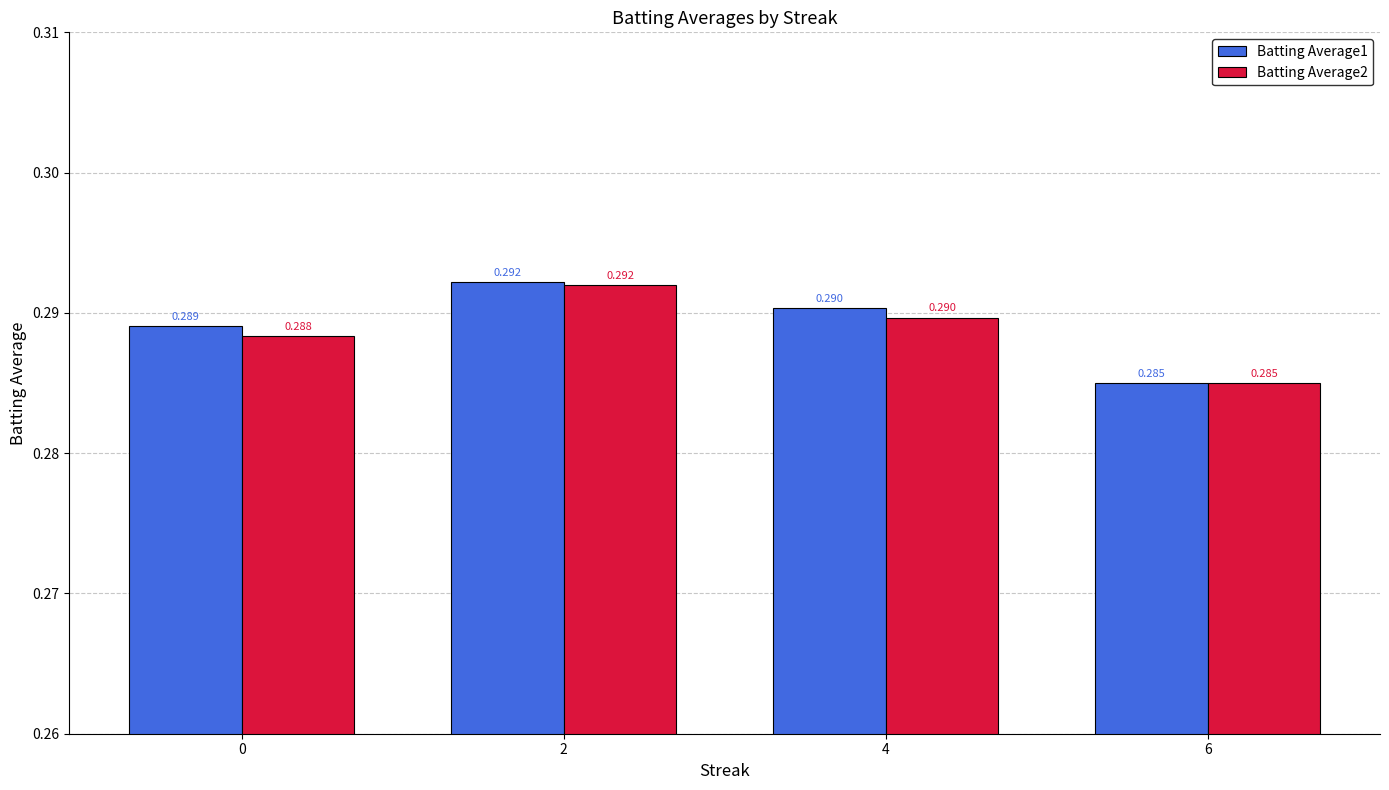

Is it true that Batting Average2 equals 0.5 at 6?

False